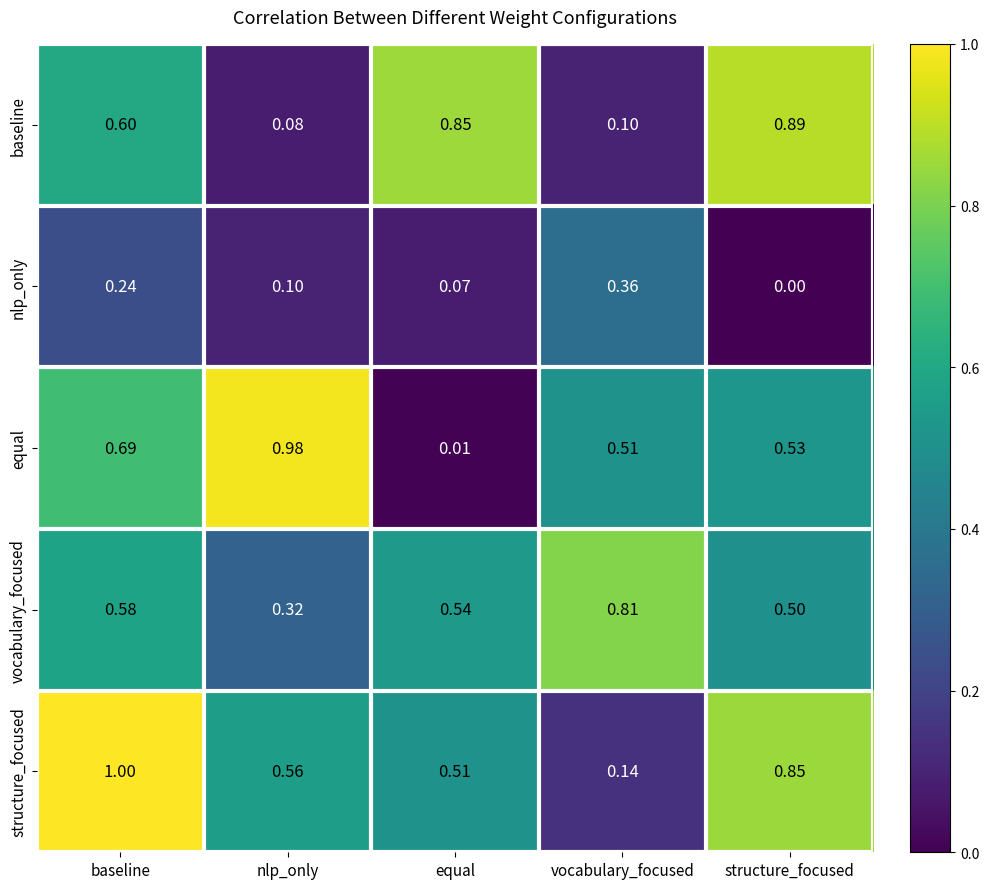

Rank the series by their maximum value, from highest to lowest.

structure_focused, equal, baseline, vocabulary_focused, nlp_only